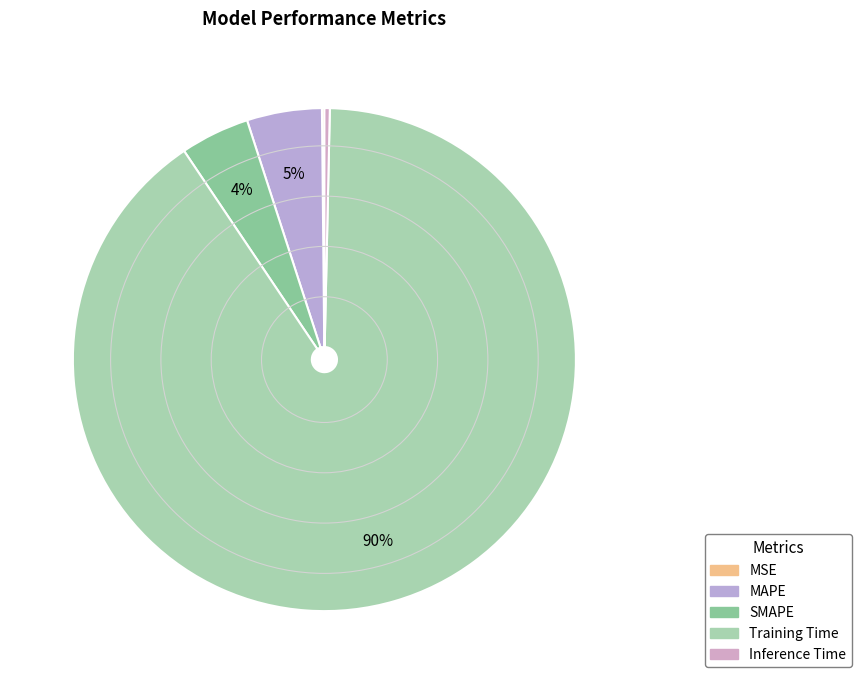

What is the largest slice in the pie chart?

Training Time